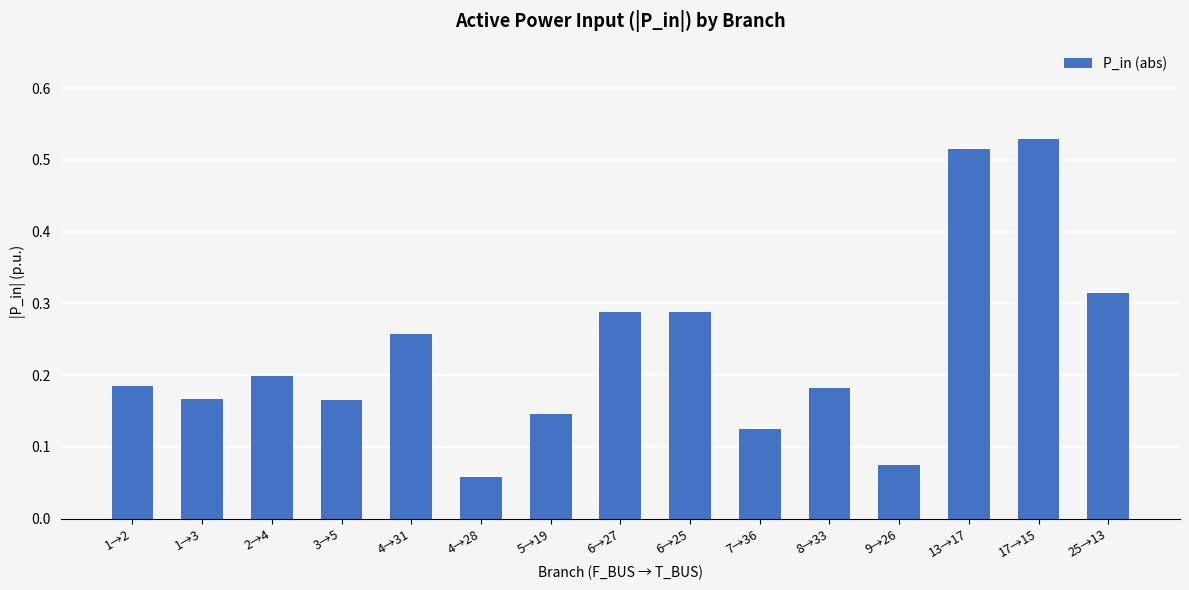

At which category does the chart reach its minimum across all series?

4→28